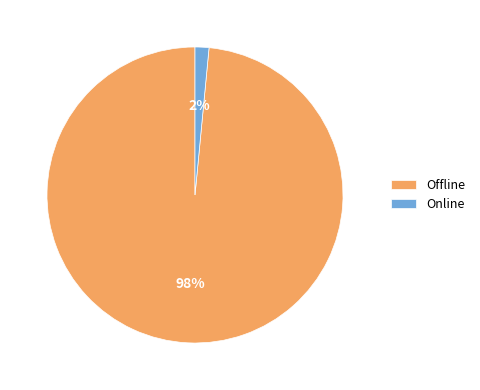

Is it true that Online is 2% of the pie?

True